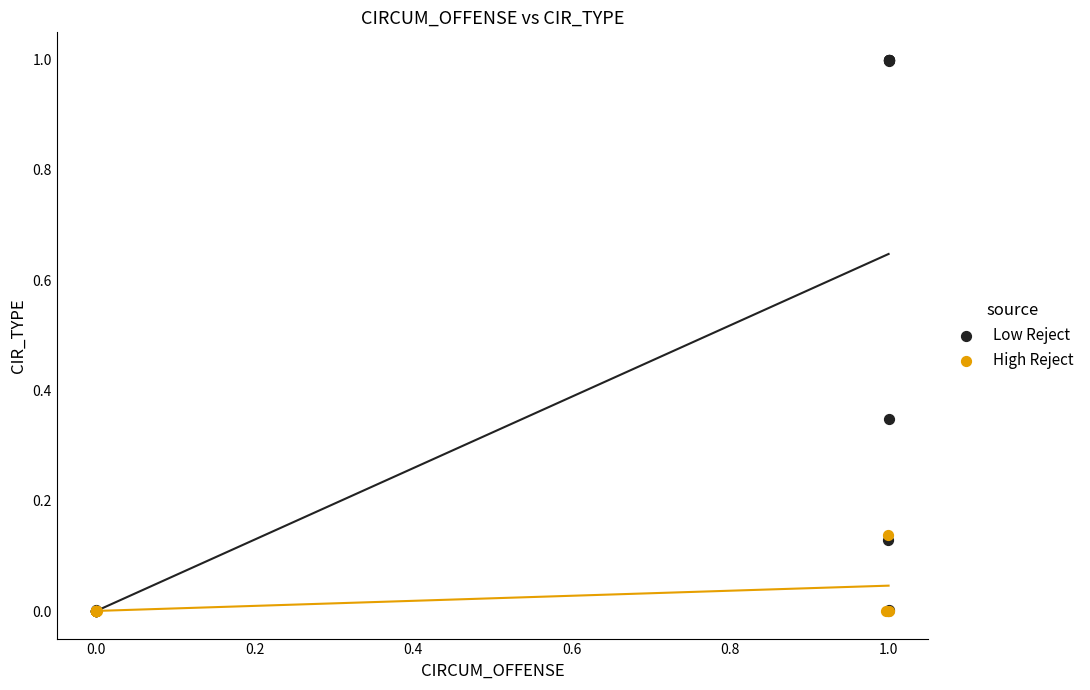

Which series has the widest spread of Y values?

Low Reject